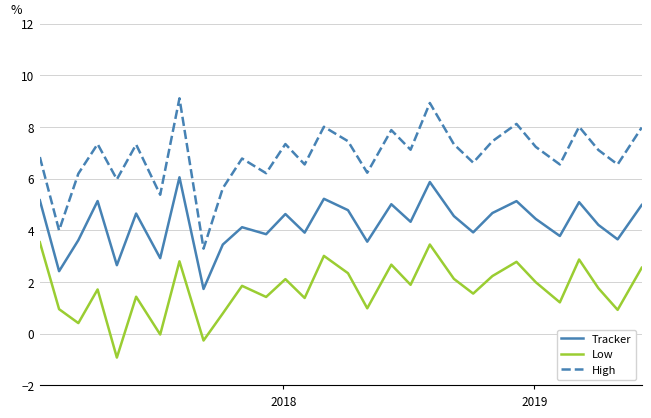

Which series has the largest range (max minus min)?

High